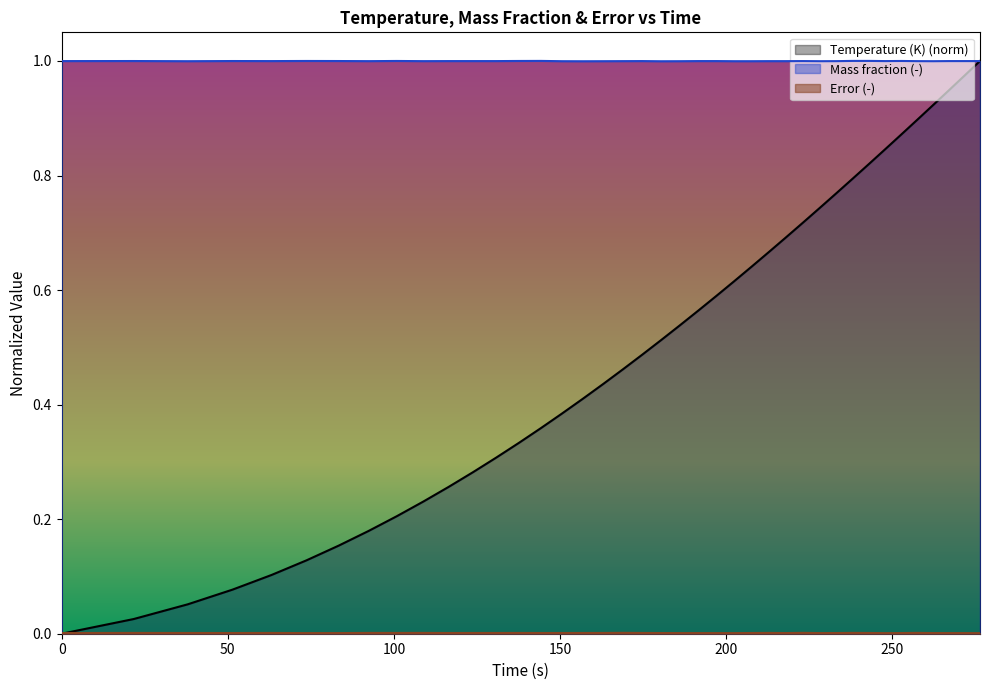

How many values in Temperature (K) are above zero?

39